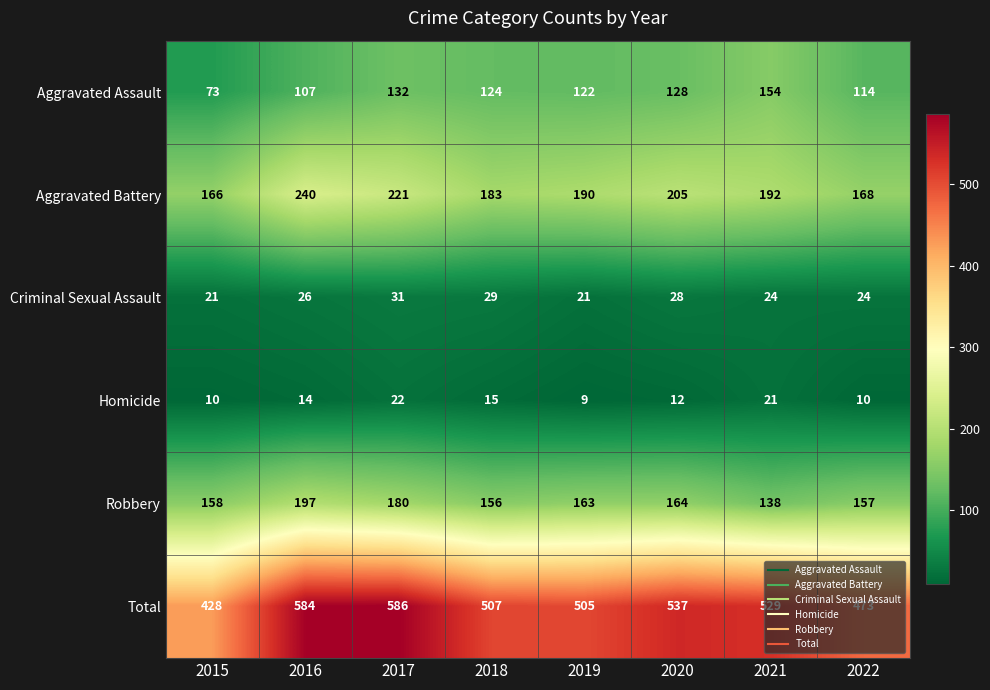

Is it true that Criminal Sexual Assault equals 15 at 2021?

False